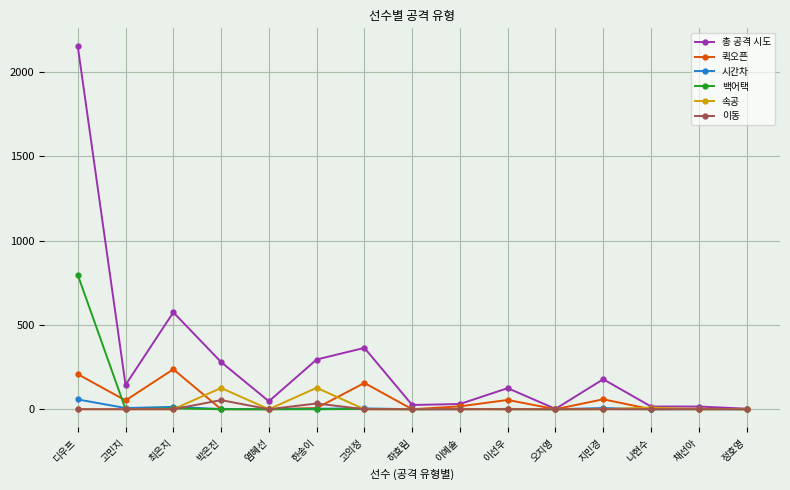

What is the sum of the 백어택 values at 고민지 and 디우프?

797